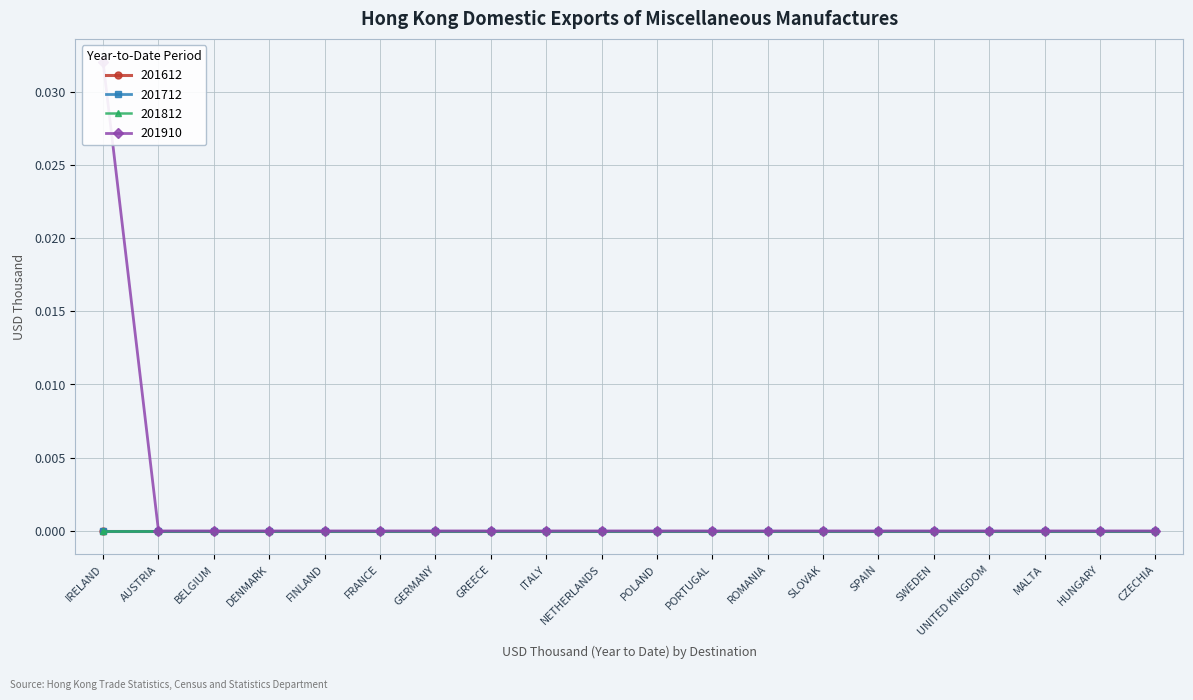

Rank the categories by 201612 value from lowest to highest.

IRELAND, AUSTRIA, BELGIUM, DENMARK, FINLAND, FRANCE, GERMANY, GREECE, ITALY, NETHERLANDS, POLAND, PORTUGAL, ROMANIA, SLOVAK, SPAIN, SWEDEN, UNITED KINGDOM, MALTA, HUNGARY, CZECHIA